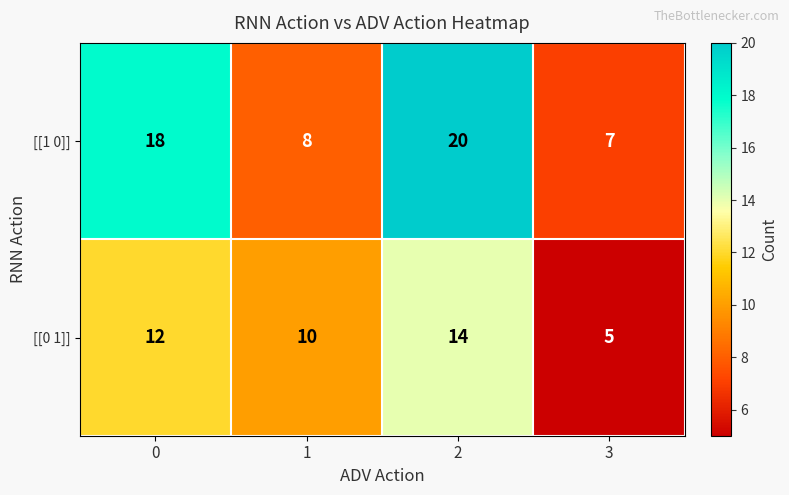

Count the number of categories in the chart.

4